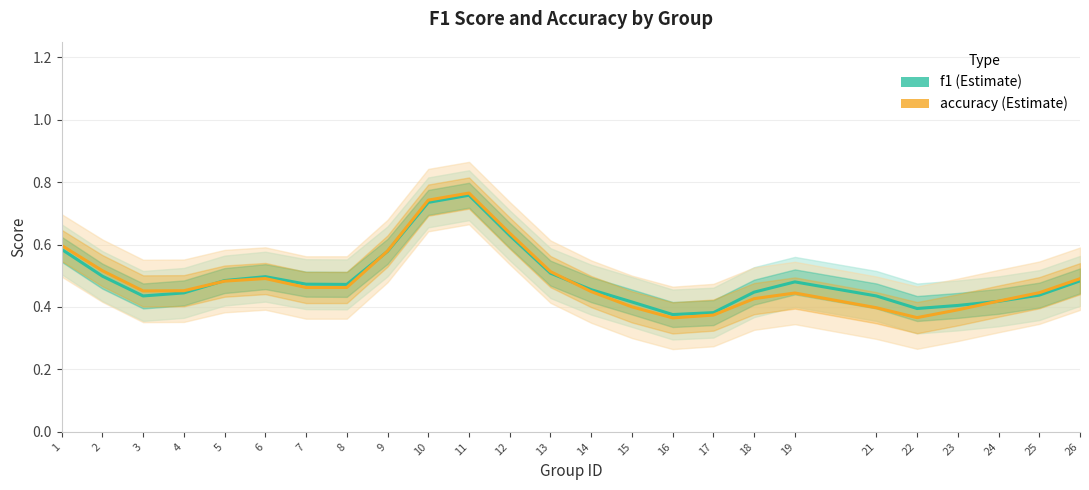

At which category does f1 reach its first local valley?

3